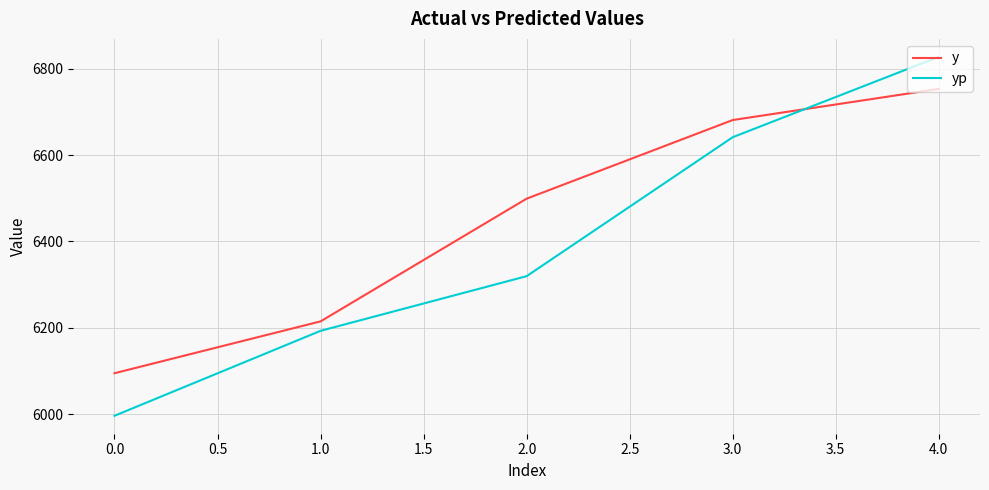

What is the difference between the y values at 4.0 and 2.0?

254.0